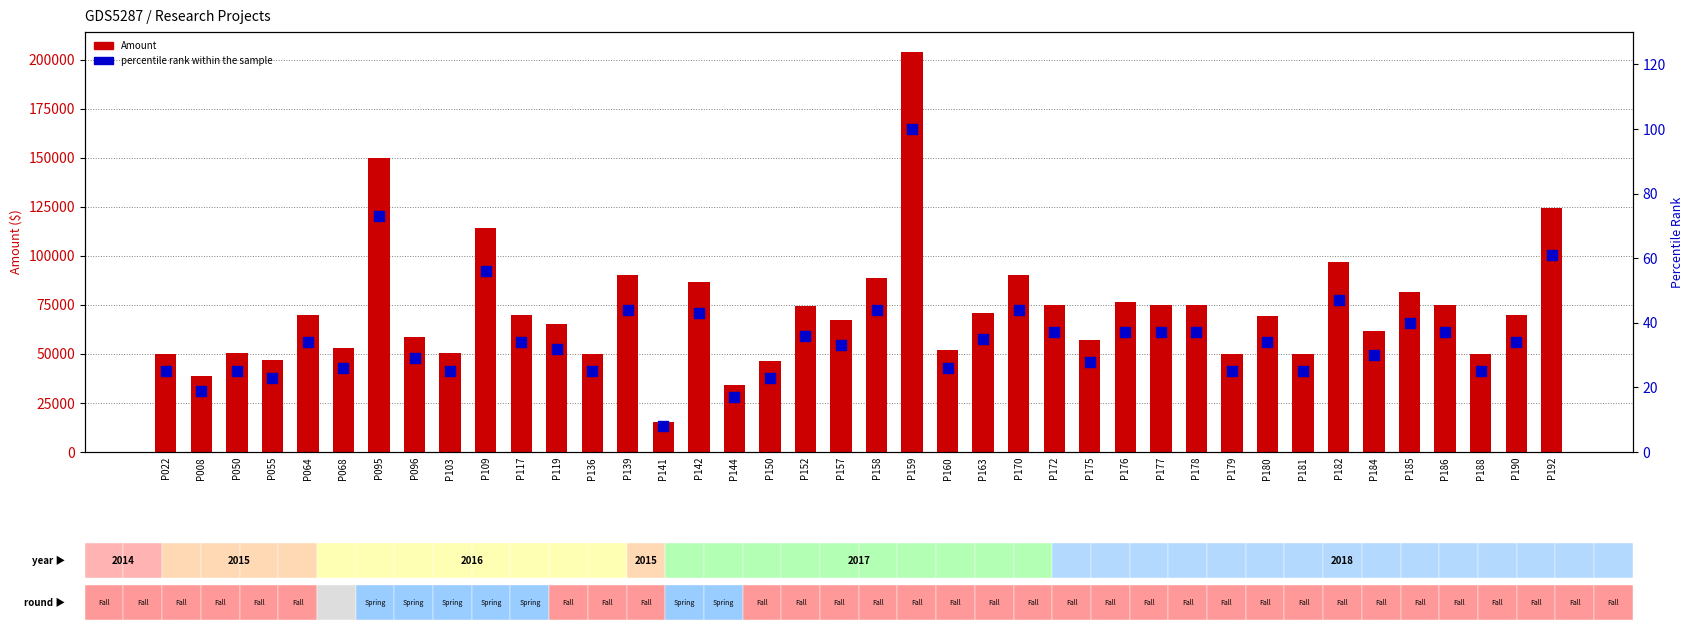

What is the total value across all series at P139?

90123.0